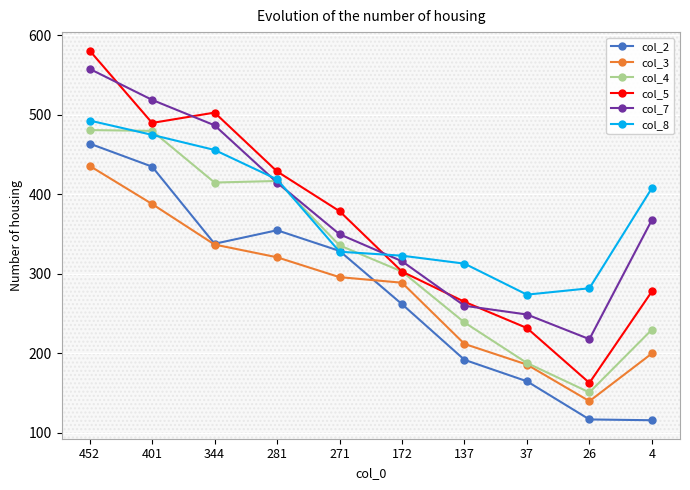

What is the sum of the col_8 values at 401 and 344?

931